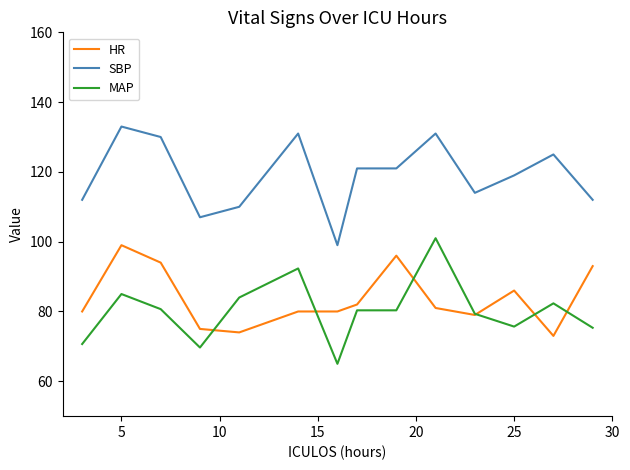

What is the minimum value shown in the chart?

65.0